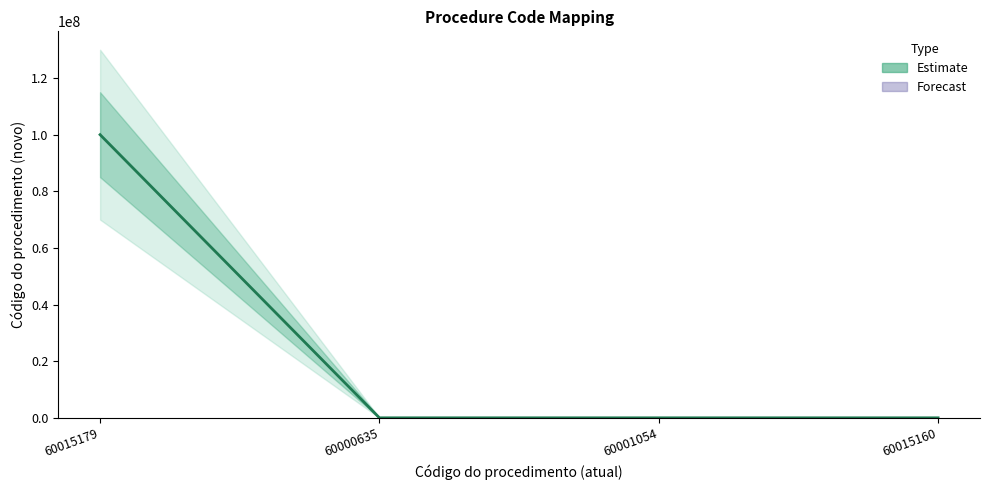

List the labels in order of value, largest first.

60015179, 60015160, 60001054, 60000635